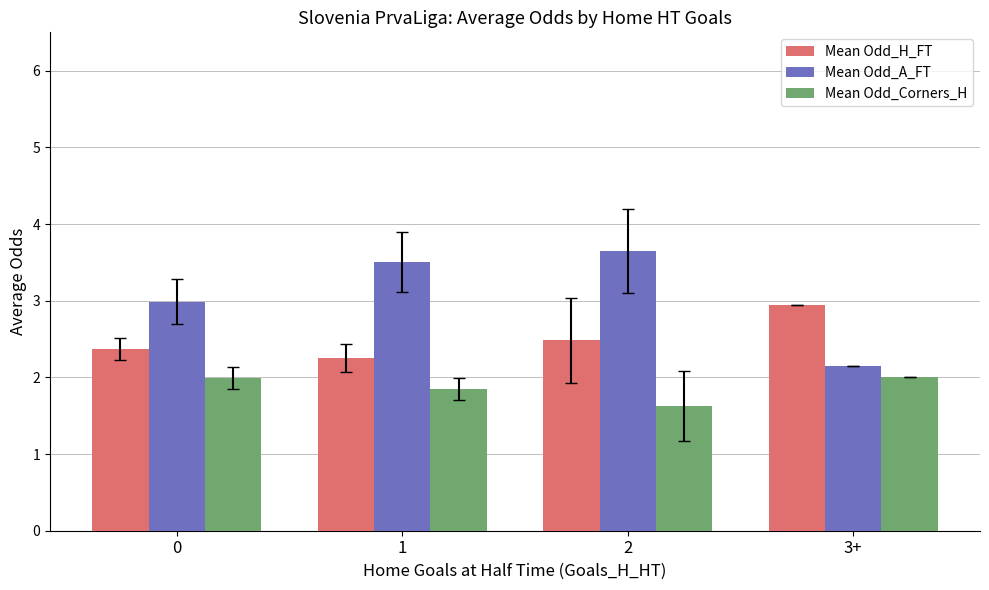

The Mean Odd_H_FT series shows 4.1 at 0. True or false?

False